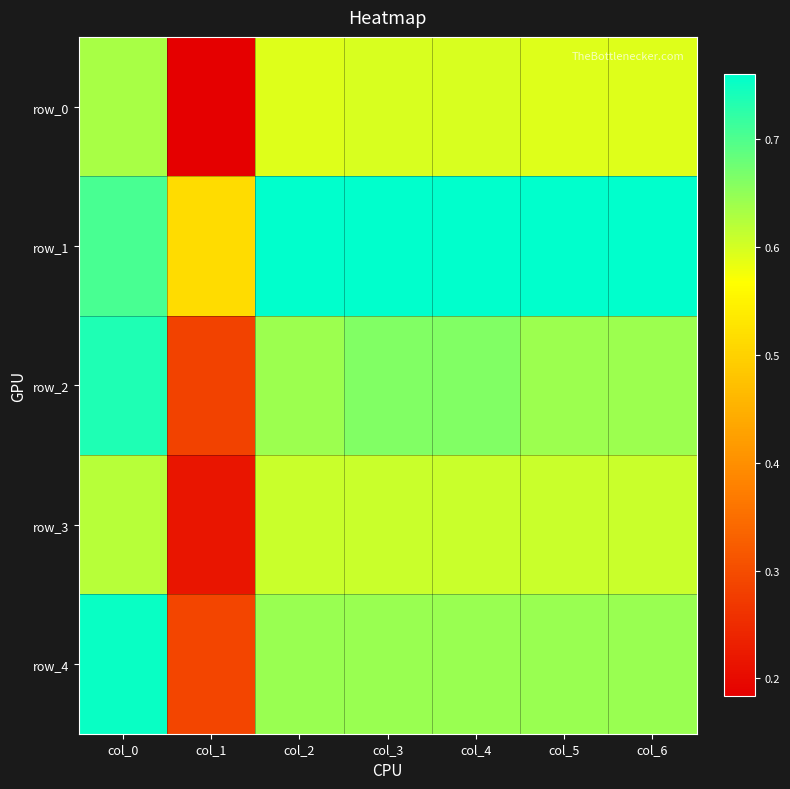

What value does the row_4 series have at col_5?

0.6